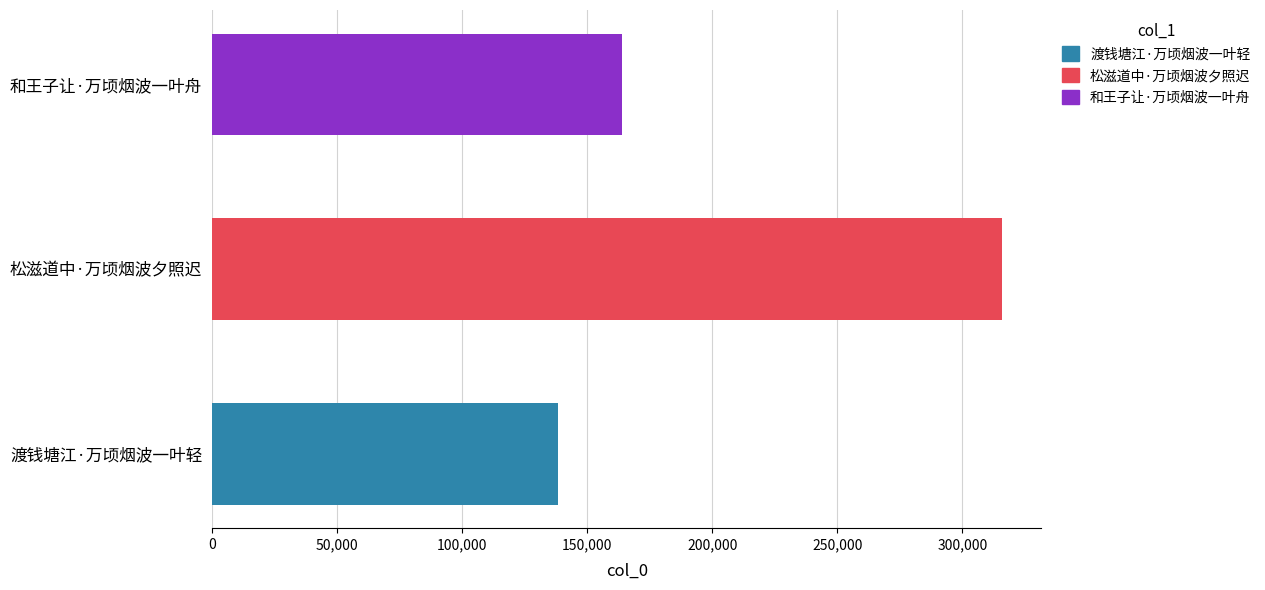

What is the maximum value shown in the chart?

315797